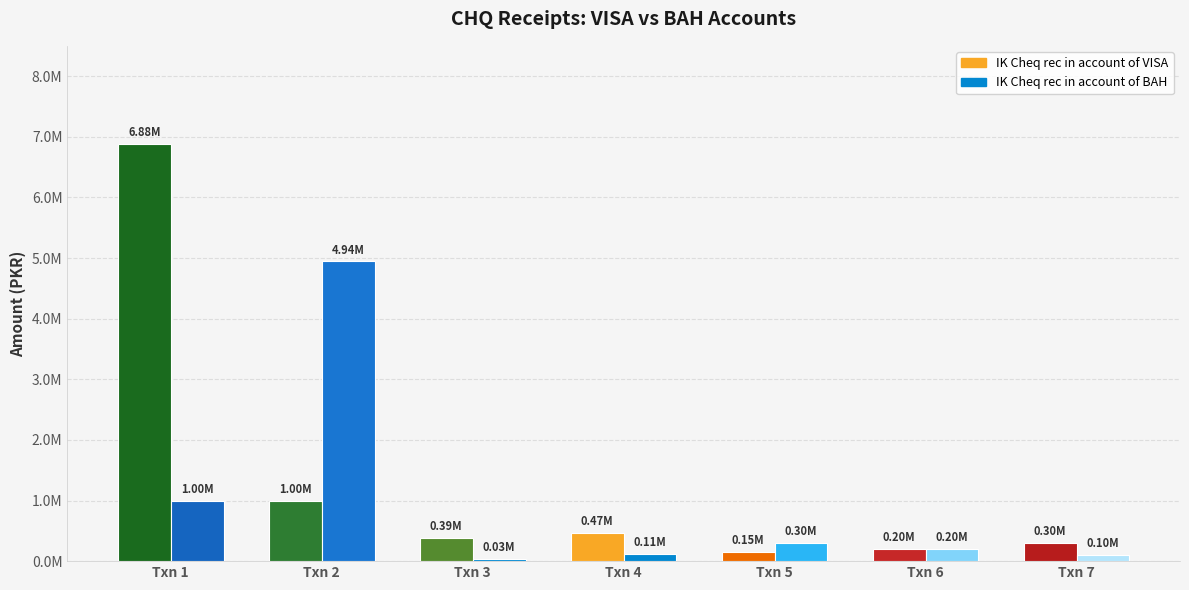

List the series in order of their peak value, highest first.

IK Cheq rec in account of VISA, IK Cheq rec in account of BAH